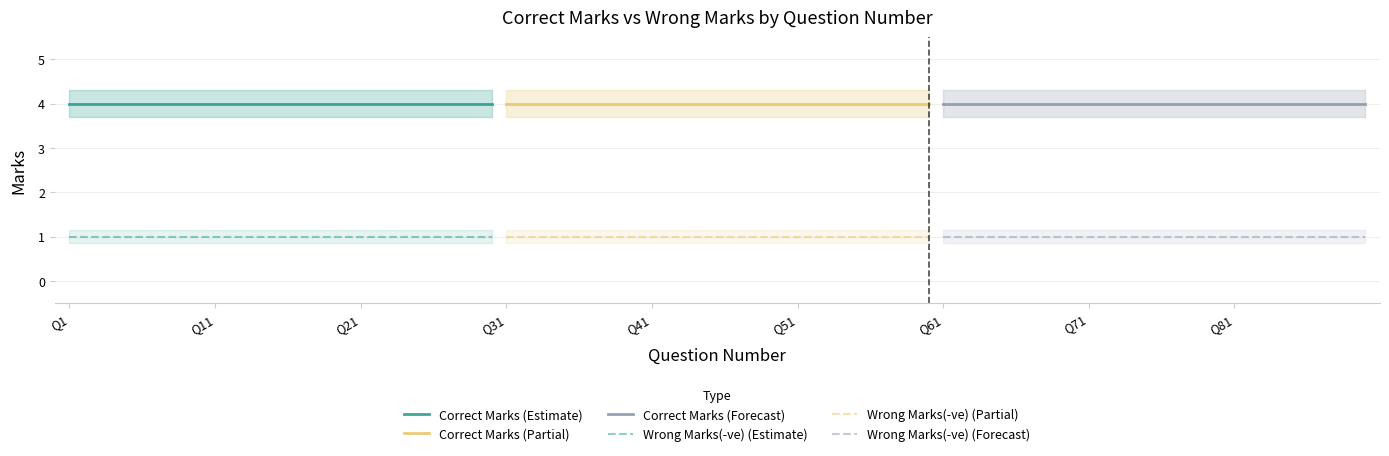

True or false: Wrong Marks(-ve) (Estimate) and Correct Marks (Estimate) intersect in this chart.

False